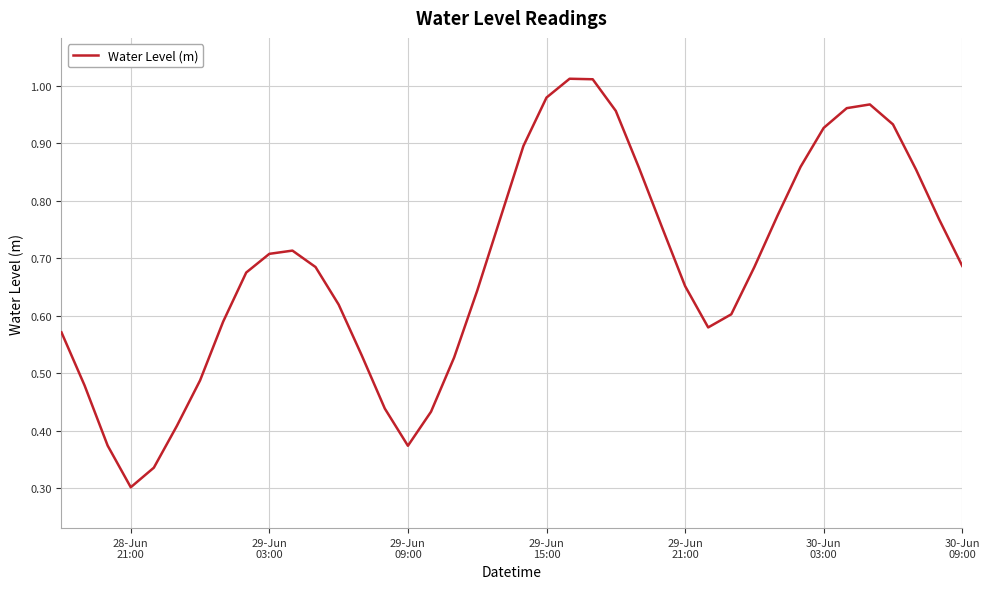

Does the chart have visible grid lines?

Yes